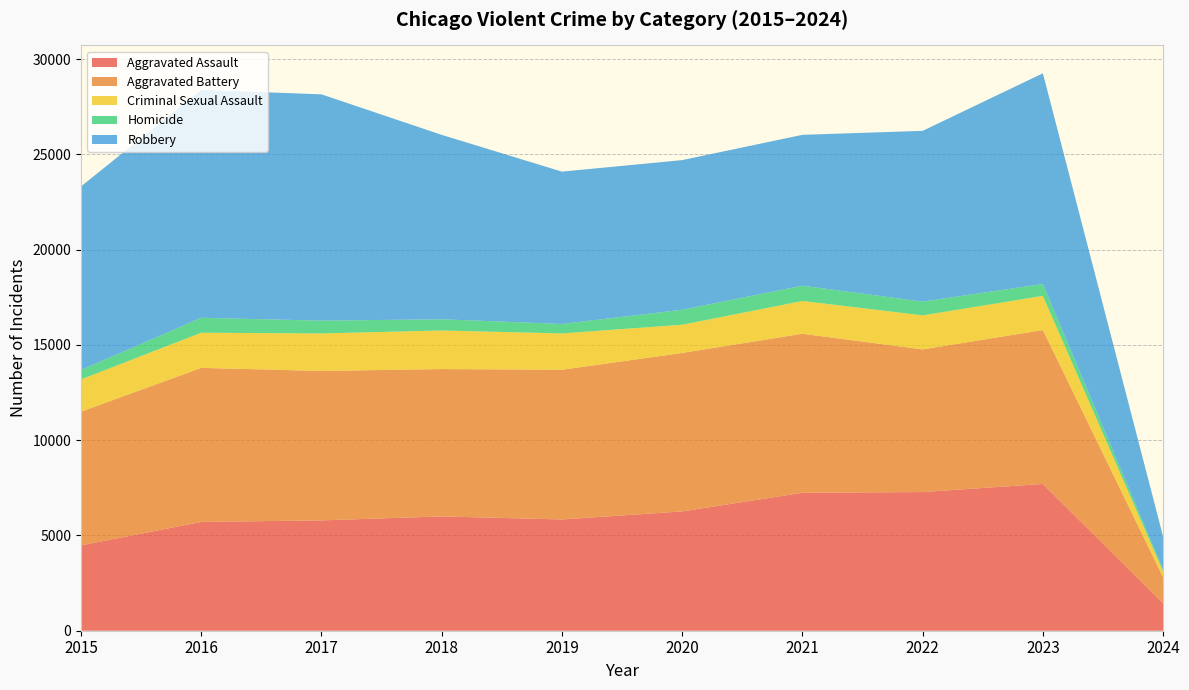

Reading left to right, transcribe all the data shown in this chart.

Aggravated Assault: 2015=4480	2016=5712	2017=5793	2018=6001	2019=5841	2020=6264	2021=7242	2022=7280	2023=7706	2024=1440
Aggravated Battery: 2015=7019	2016=8086	2017=7845	2018=7735	2019=7858	2020=8319	2021=8347	2022=7488	2023=8079	2024=1370
Criminal Sexual Assault: 2015=1693	2016=1845	2017=1968	2018=2025	2019=1907	2020=1480	2021=1721	2022=1787	2023=1793	2024=299
Homicide: 2015=496	2016=786	2017=672	2018=588	2019=499	2020=787	2021=804	2022=723	2023=625	2024=93
Robbery: 2015=9638	2016=11960	2017=11880	2018=9681	2019=7995	2020=7855	2021=7918	2022=8963	2023=11060	2024=1736